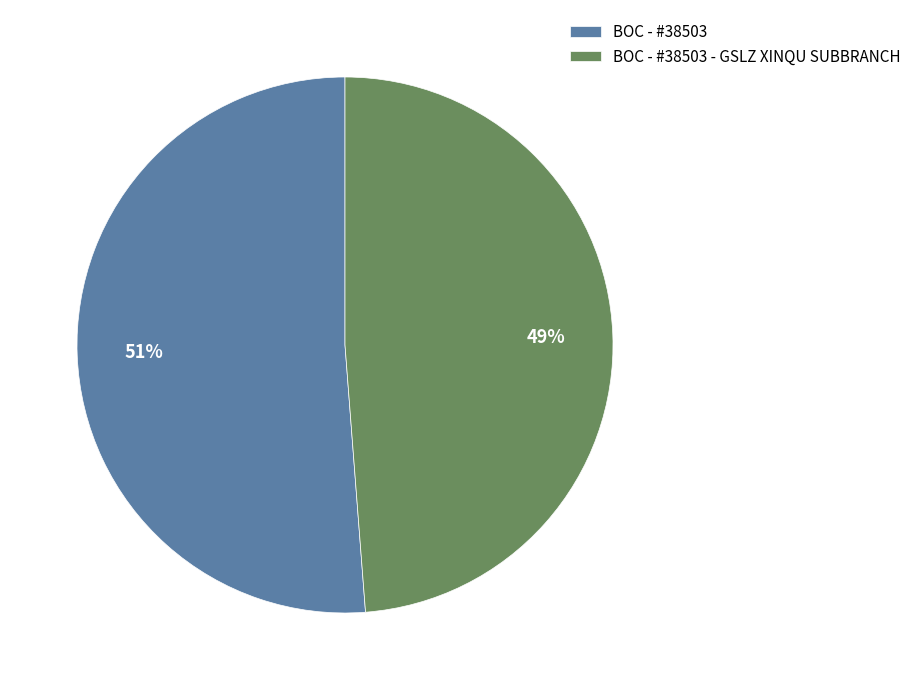

Is the sum of BOC - #38503 - GSLZ XINQU SUBBRANCH and BOC - #38503 greater than half?

Yes